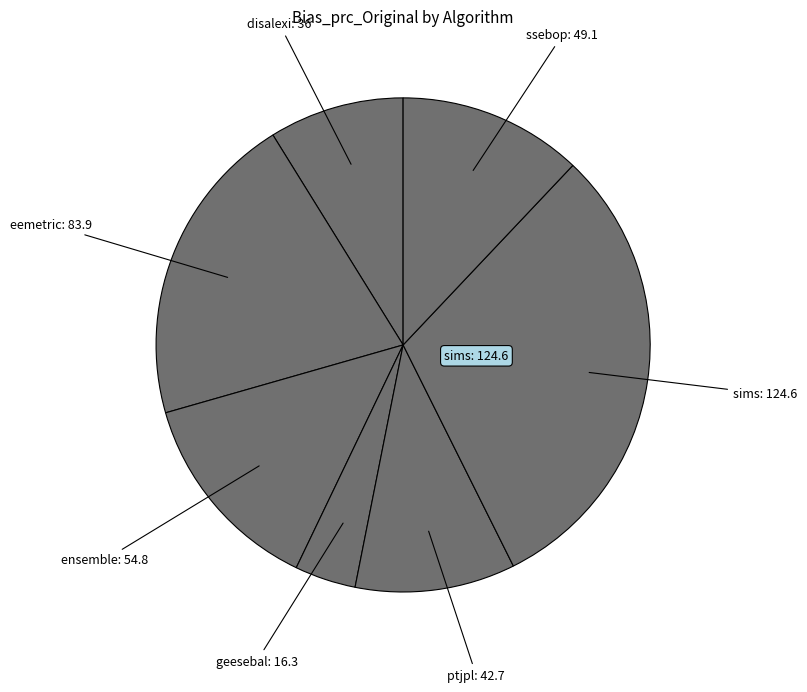

How many slices are in this pie chart?

7